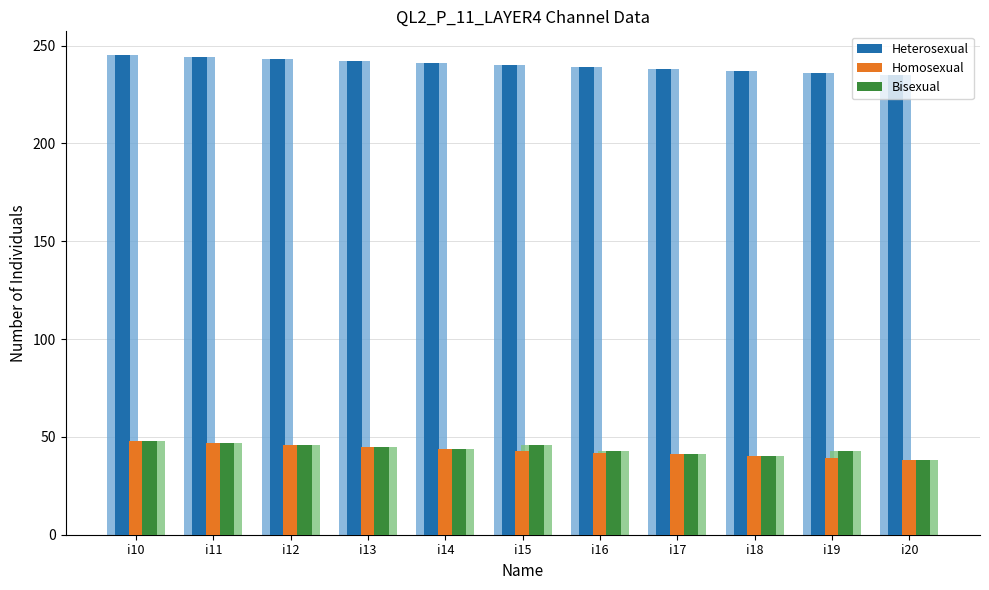

The Homosexual series shows 48 at i10. True or false?

True